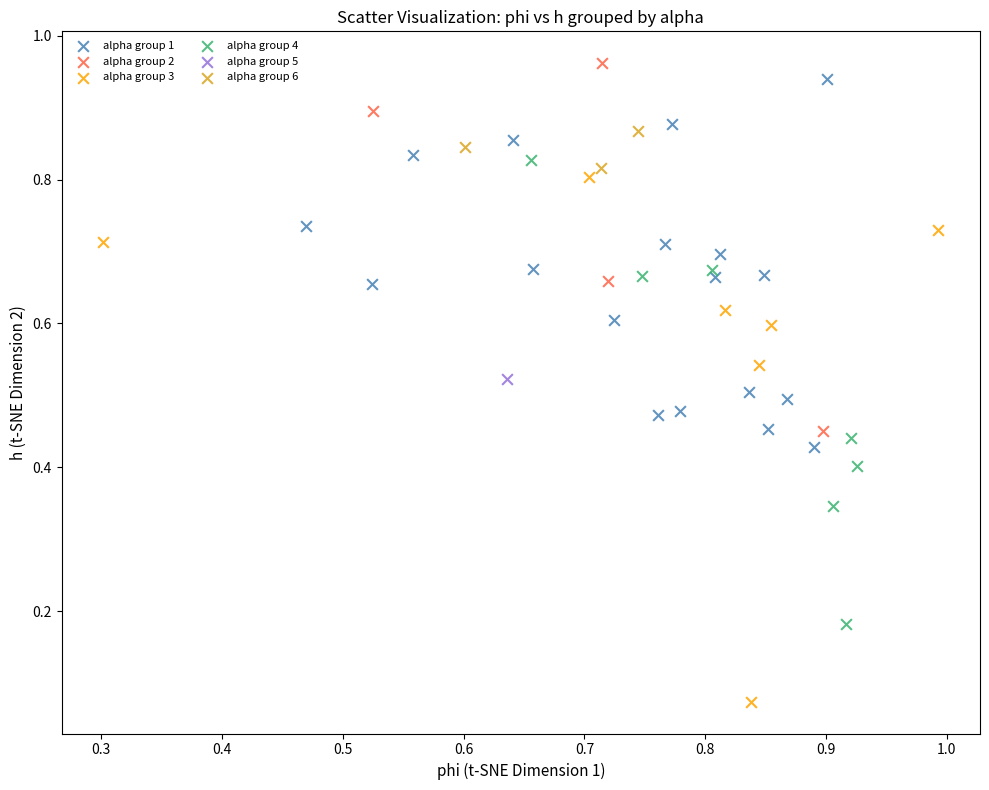

Which series contains the lowest Y value?

alpha group 3